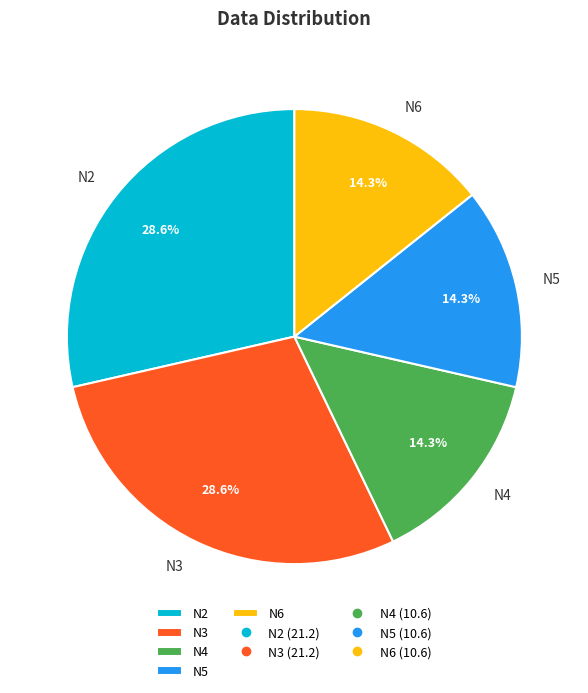

Is there any slice that represents more than half of the pie?

No